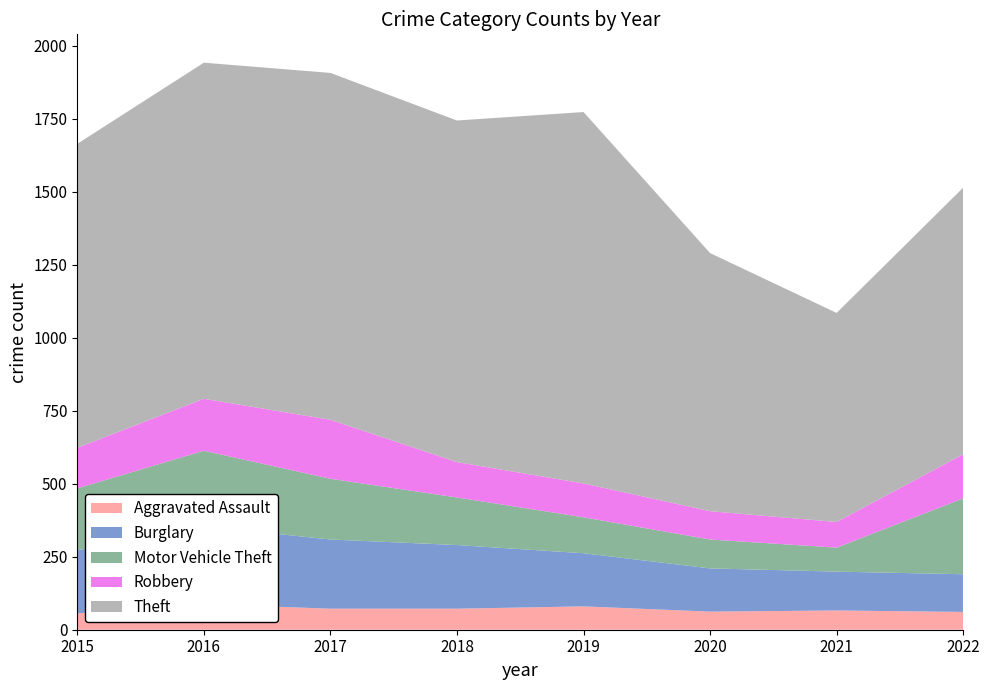

Reading left to right, extract all data points from this chart.

Aggravated Assault: 56	88	72	72	80	62	66	61
Burglary: 216	266	237	218	182	148	133	129
Motor Vehicle Theft: 212	259	208	163	123	99	82	260
Robbery: 139	178	202	121	116	97	88	151
Theft: 1041	1151	1188	1170	1272	884	716	913